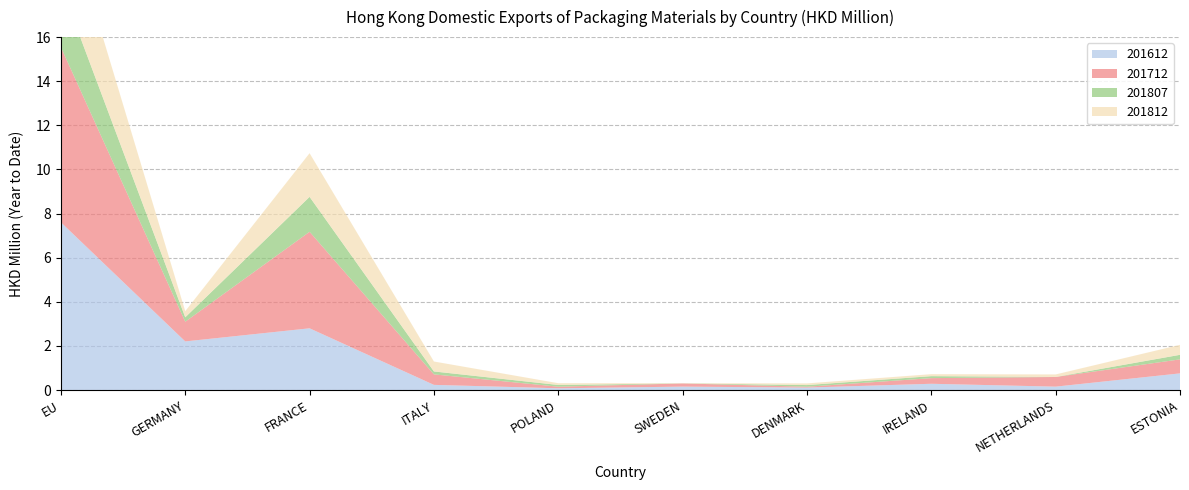

Reading right to left, extract all data points from this chart.

201612: ESTONIA=0.8	NETHERLANDS=0.2	IRELAND=0.3	DENMARK=0.1	SWEDEN=0.2	POLAND=0.1	ITALY=0.2	FRANCE=2.8	GERMANY=2.2	EU=7.6
201712: ESTONIA=0.6	NETHERLANDS=0.4	IRELAND=0.3	DENMARK=0.0	SWEDEN=0.1	POLAND=0.1	ITALY=0.5	FRANCE=4.4	GERMANY=0.9	EU=7.9
201807: ESTONIA=0.2	NETHERLANDS=0.0	IRELAND=0.1	DENMARK=0.1	SWEDEN=0.0	POLAND=0.1	ITALY=0.1	FRANCE=1.6	GERMANY=0.2	EU=2.8
201812: ESTONIA=0.5	NETHERLANDS=0.1	IRELAND=0.1	DENMARK=0.1	SWEDEN=0.0	POLAND=0.1	ITALY=0.5	FRANCE=2.0	GERMANY=0.3	EU=4.0